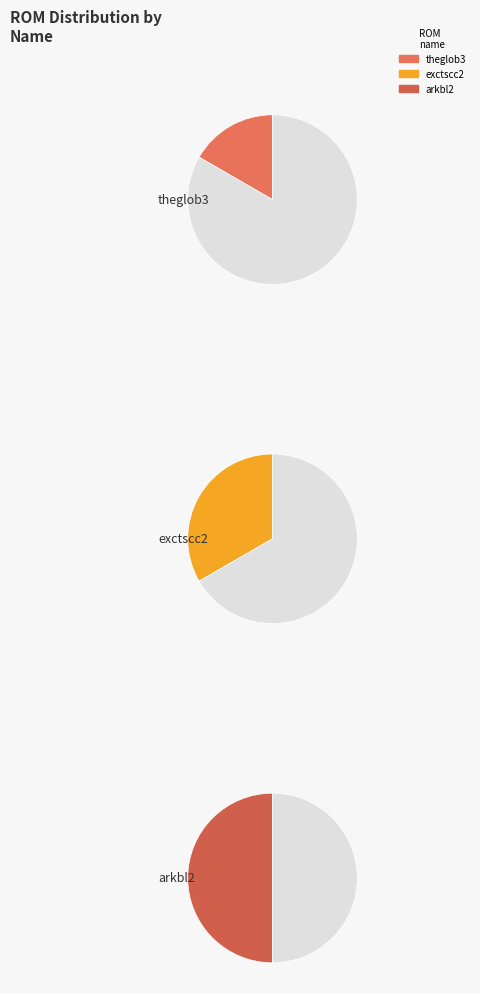

Which slice is the smallest?

theglob3